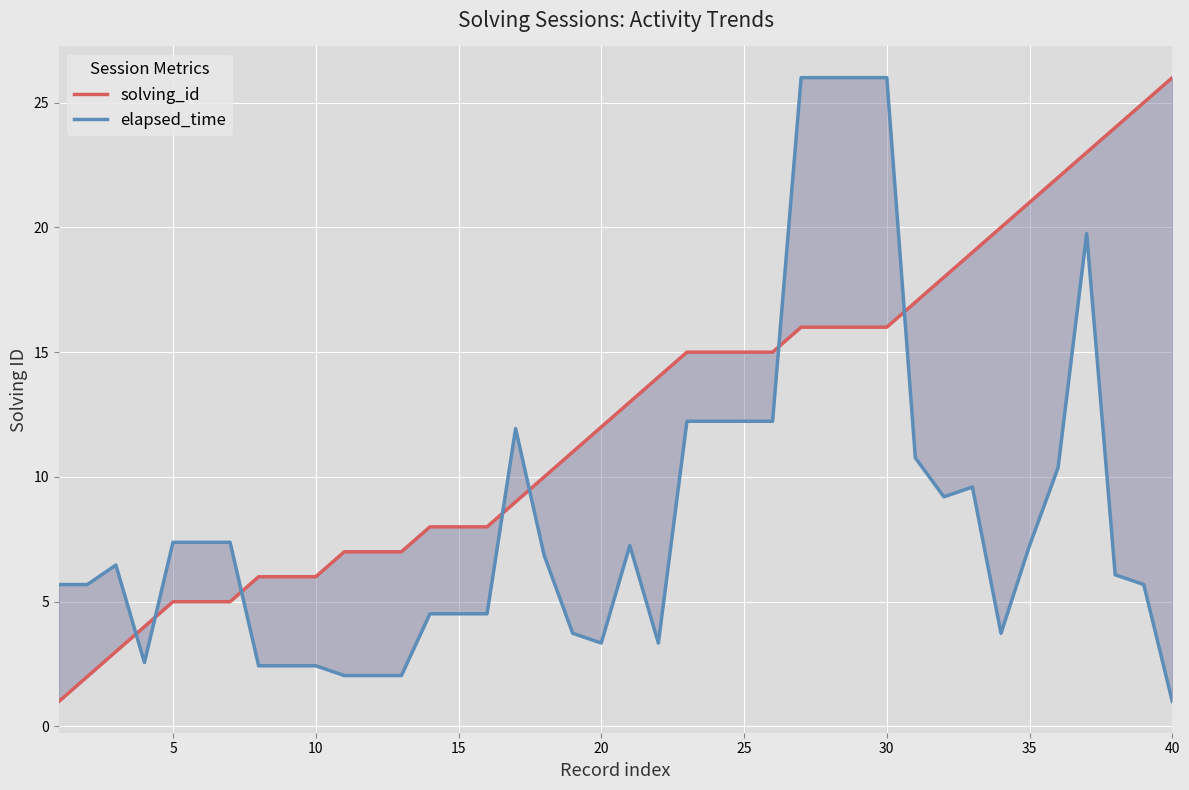

Rank the series by their average value, from highest to lowest.

solving_id, elapsed_time